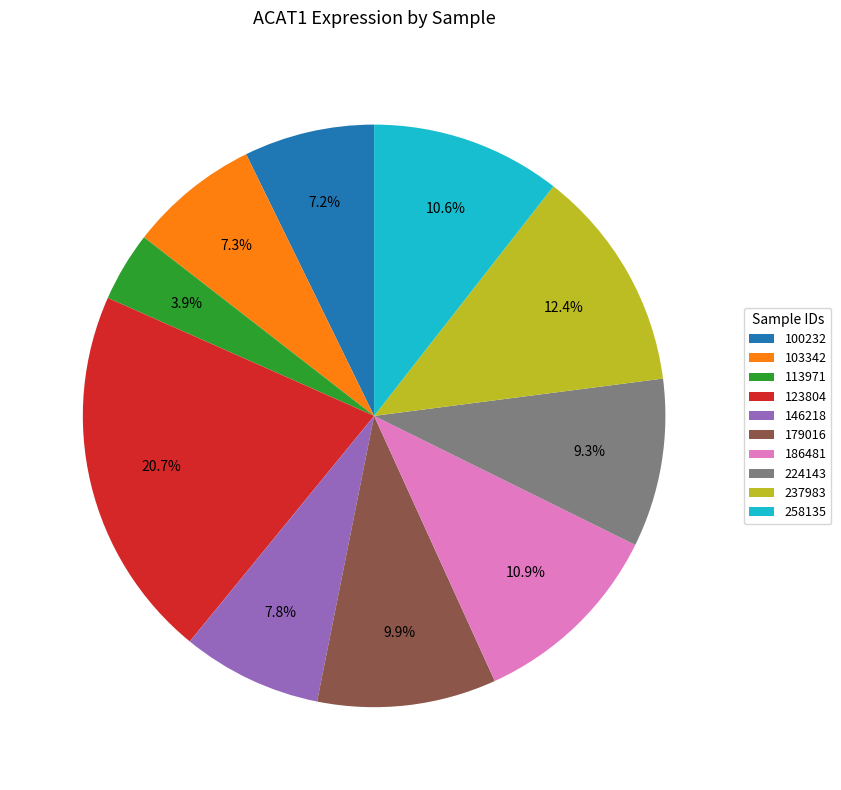

How many slices are in this pie chart?

10